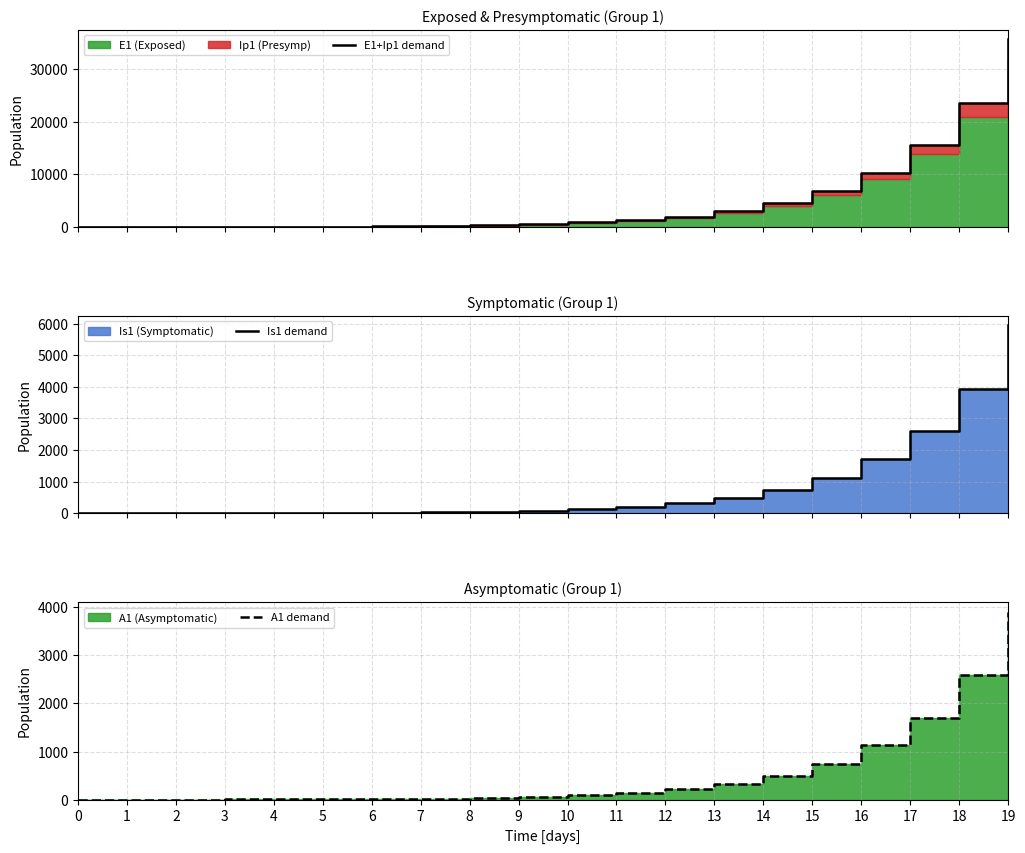

At how many categories does at least one series exceed 13137?

3